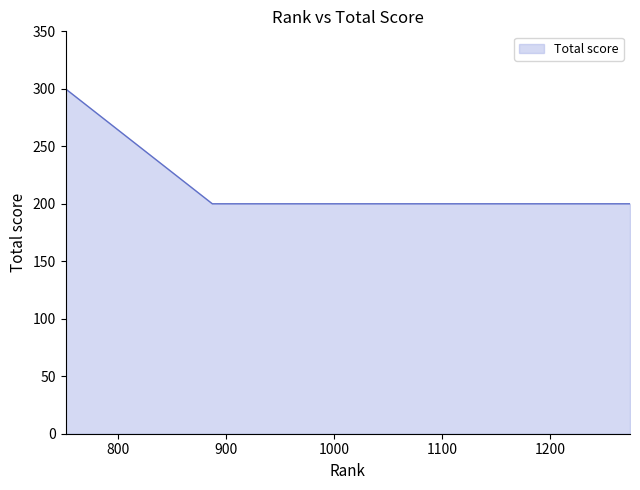

True or false: there are more than 1 points higher than both neighbors.

False